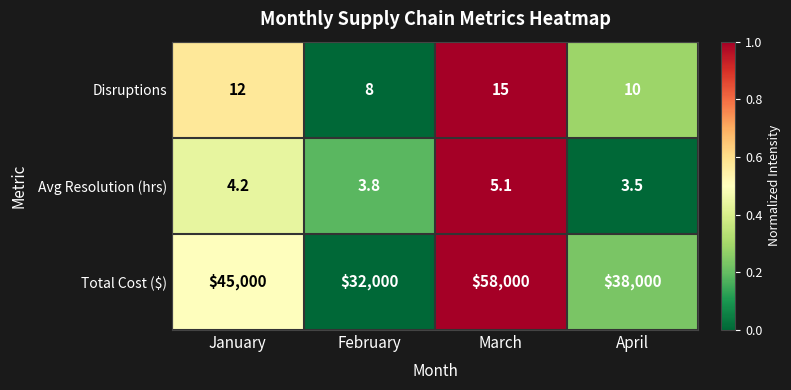

Reading left to right, transcribe all the data shown in this chart.

Disruptions: January=12.0	February=8.0	March=15.0	April=10.0
Avg Resolution (hrs): January=4.2	February=3.8	March=5.1	April=3.5
Total Cost ($): January=45000.0	February=32000.0	March=58000.0	April=38000.0